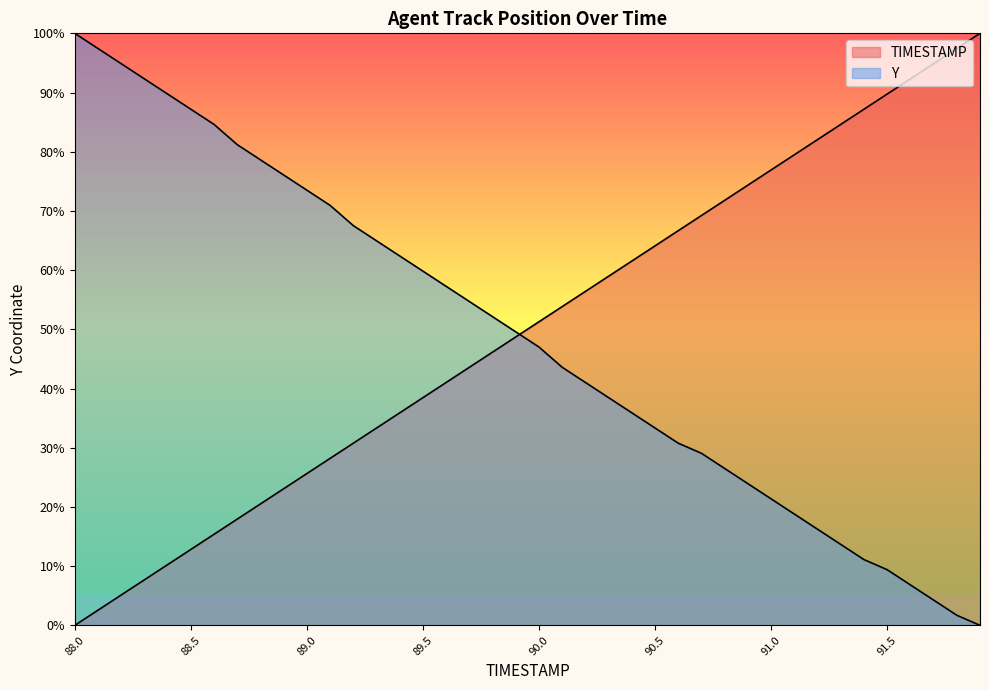

How many data points in Y are above 49?

20